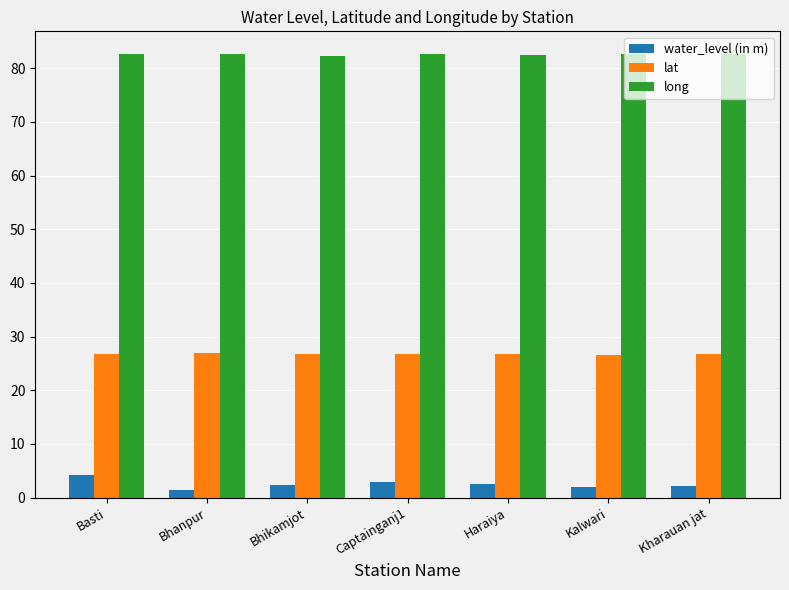

Is it true that lat equals 27.0 at Bhanpur?

True